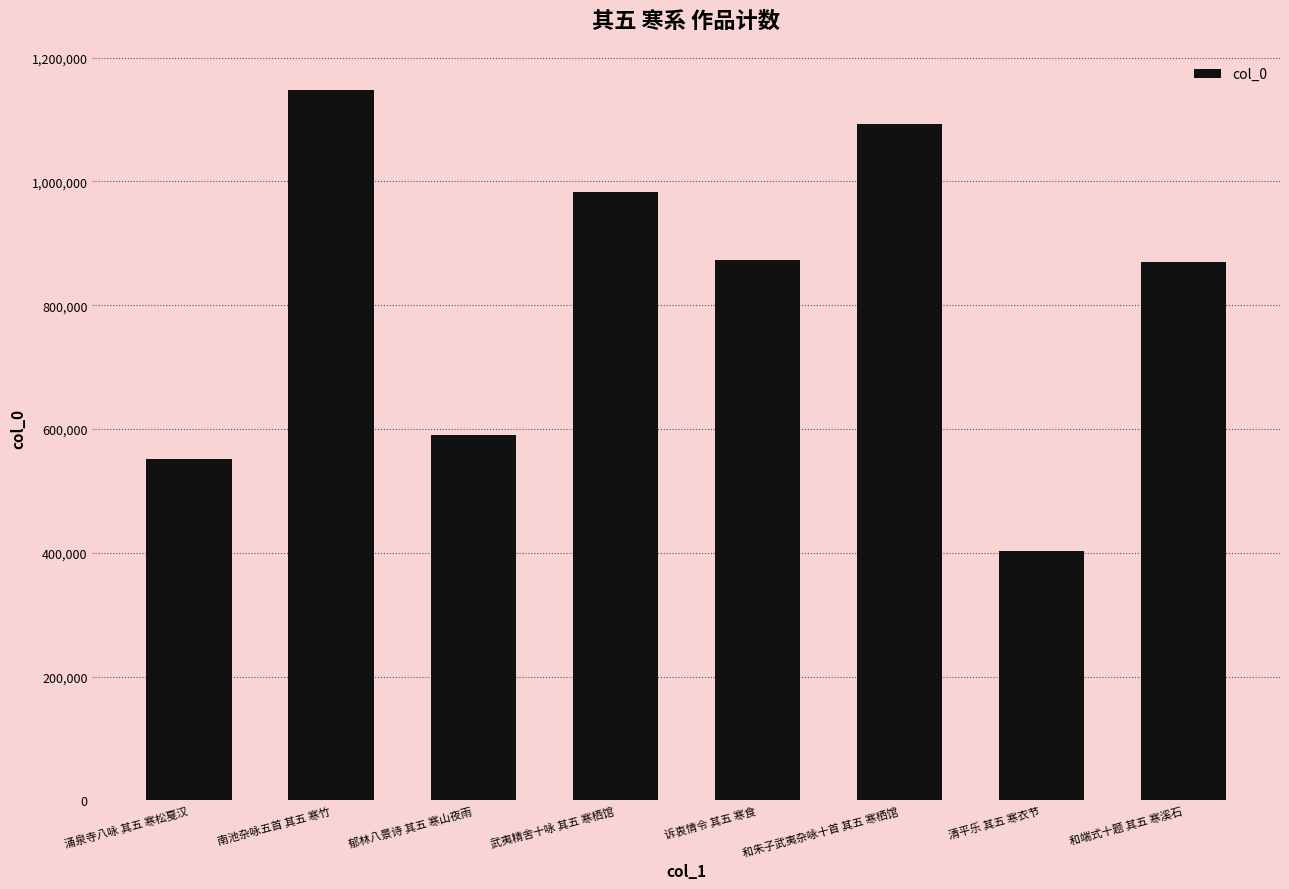

The chart shows a value of 570073 at 和端式十题 其五 寒溪石. True or false?

False